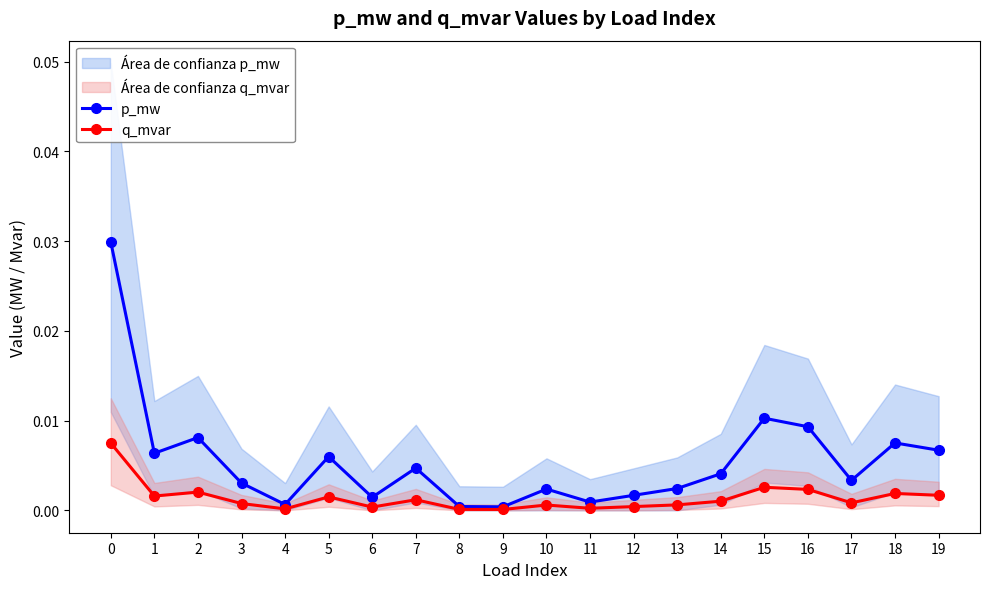

At which category does p_mw reach its first local valley?

1